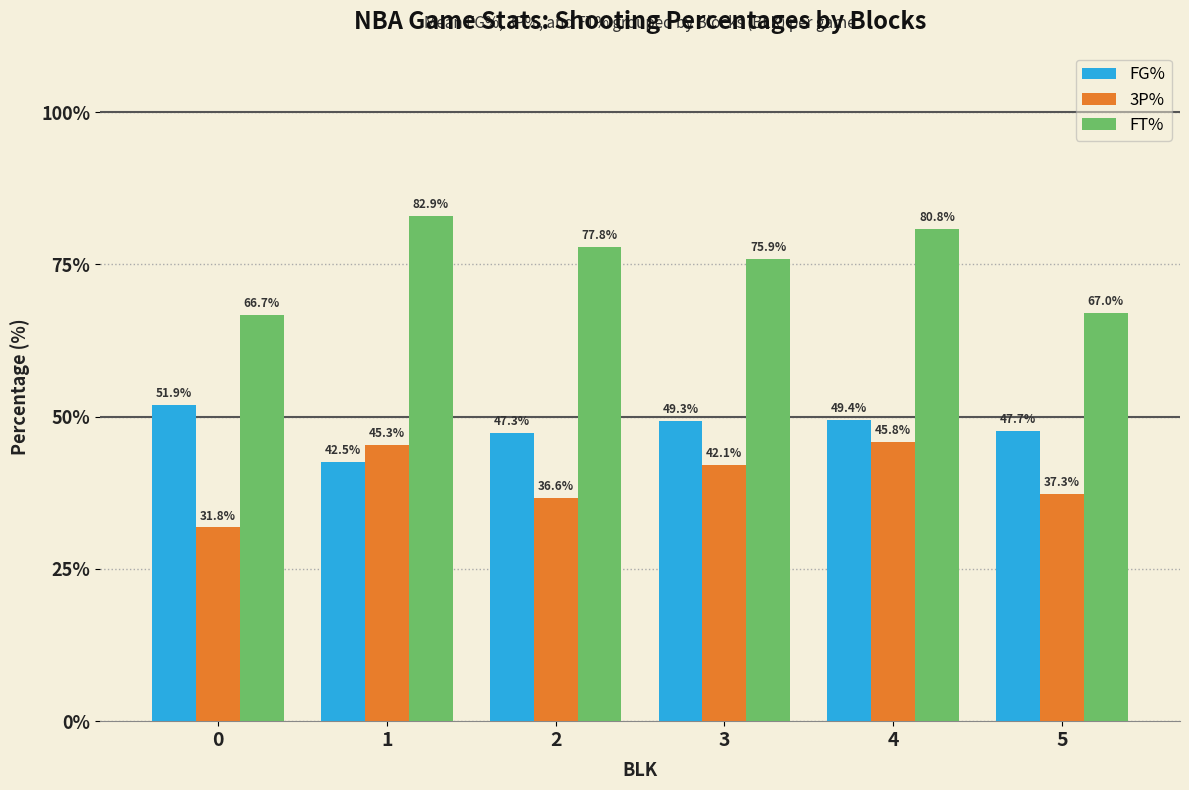

What is the difference between the second highest and second lowest values in the FG% series?

2.1